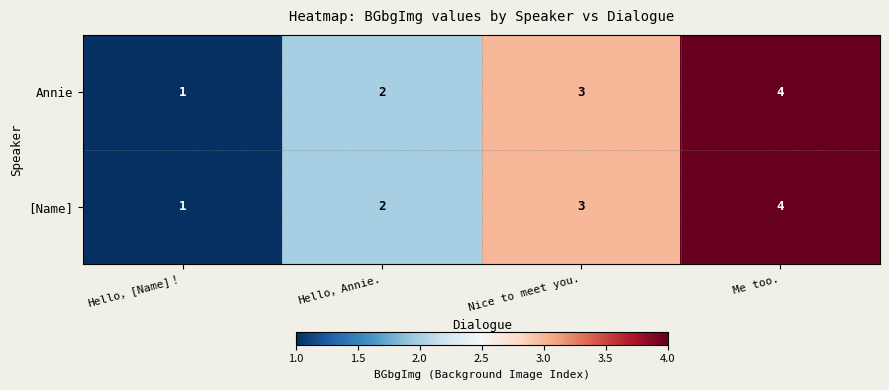

How many Annie values are between 2 and 4?

3